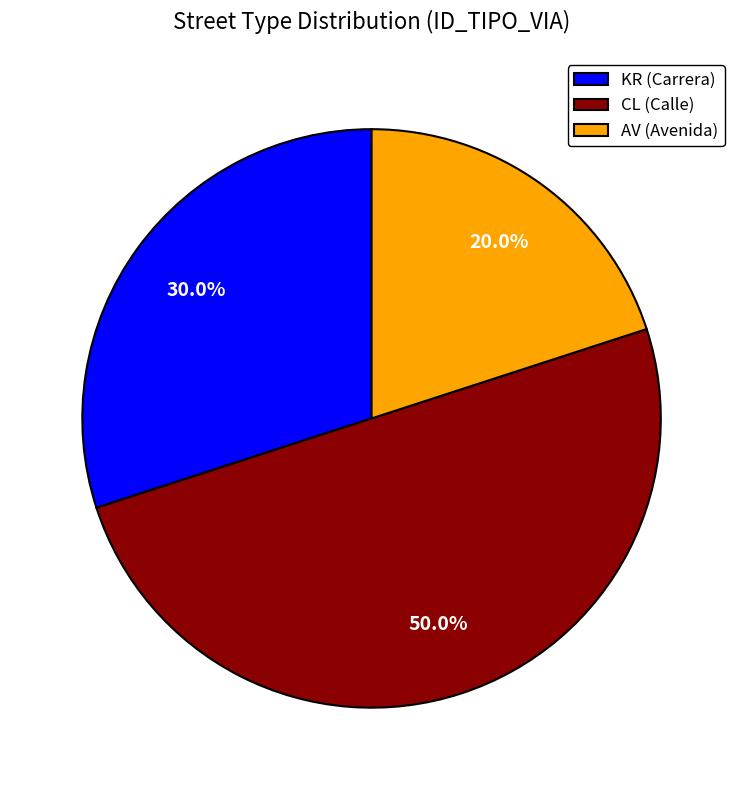

Does AV (Avenida) account for over 50% of the chart?

No